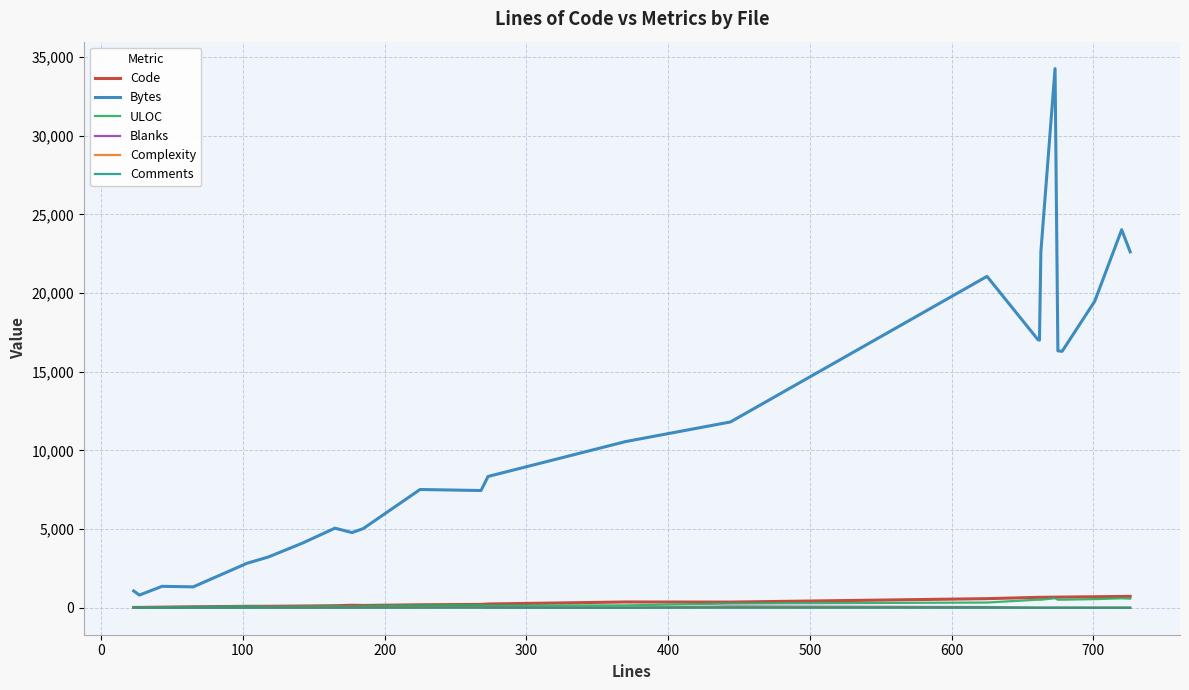

True or false: ULOC and Bytes cross at least once.

False